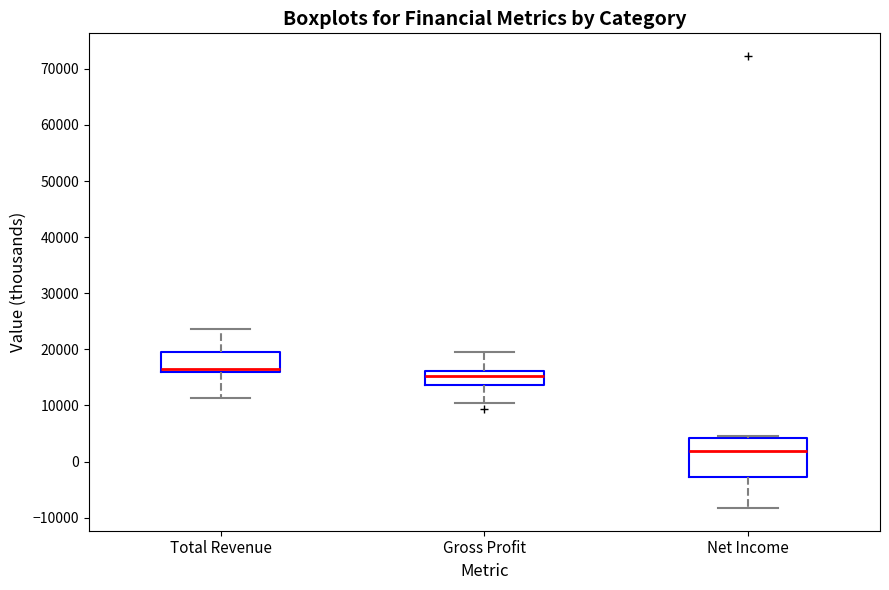

Which box is the tallest, from its lower edge to its upper edge?

Net Income